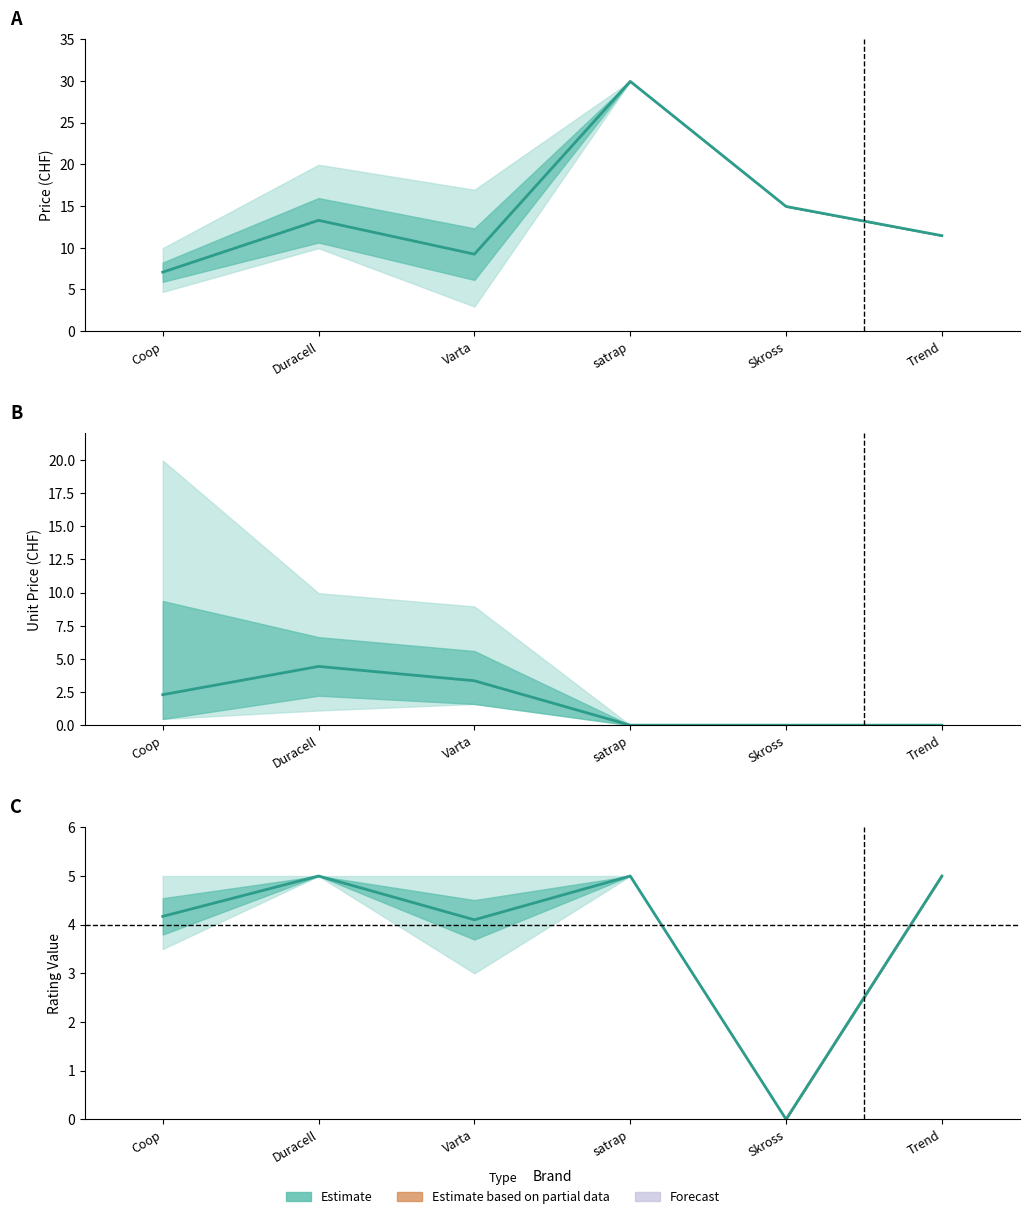

At which category is the sum across all series the highest?

satrap